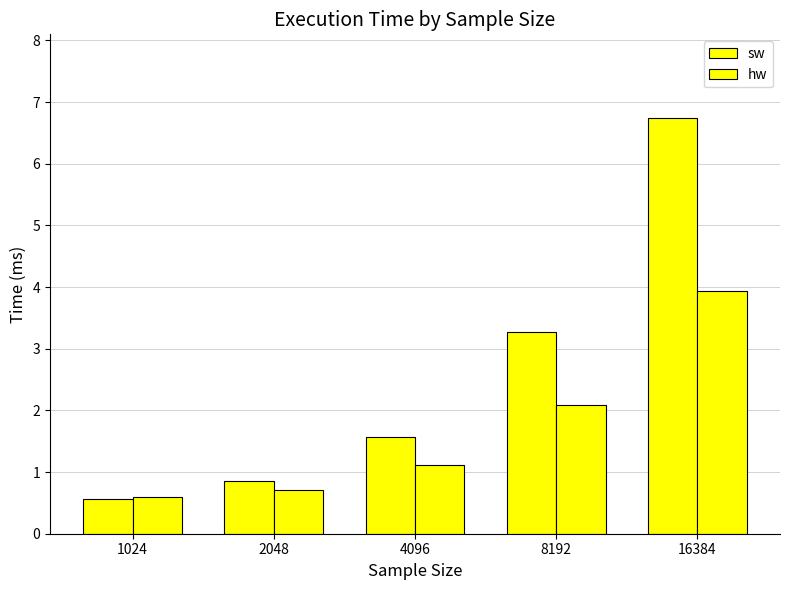

True or false: sw has a value of 0.8 at 2048.

True